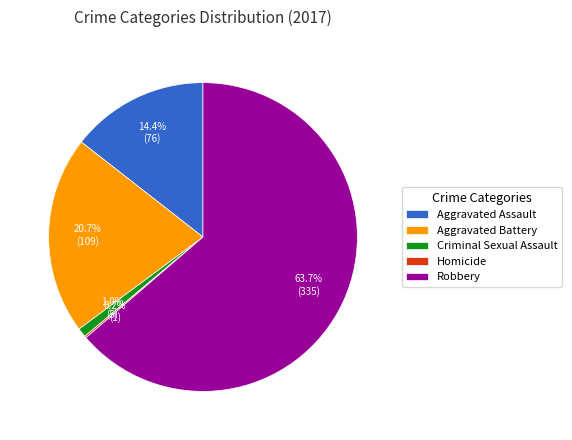

Combined, do Robbery and Criminal Sexual Assault account for over 50%?

Yes